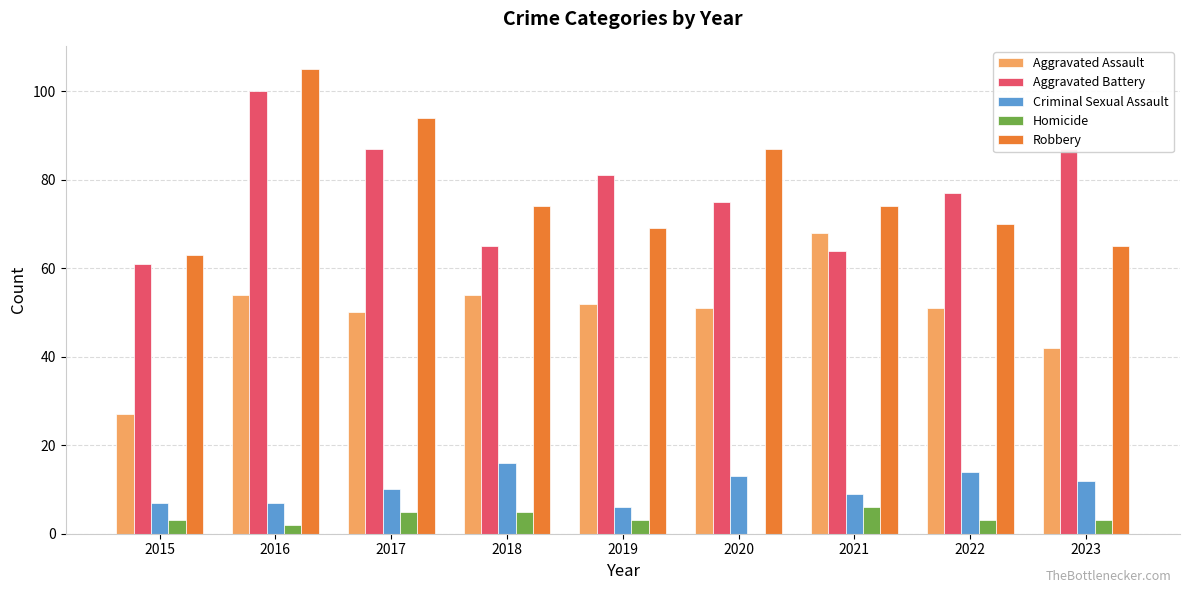

At which category is the sum across all series the highest?

2016